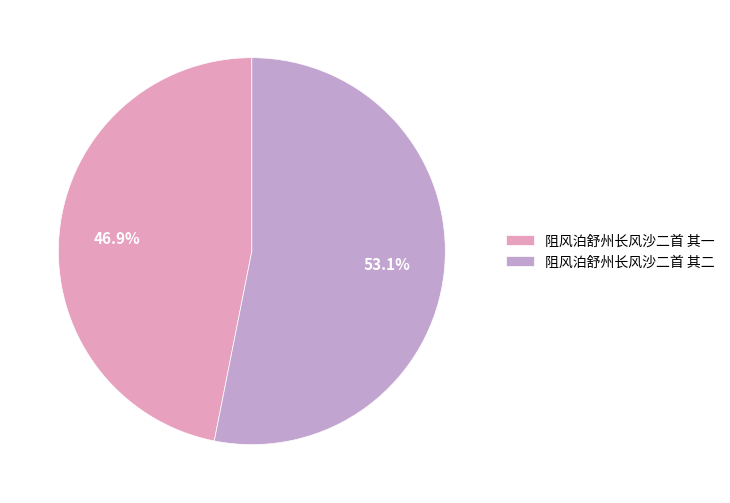

What is the ratio of the value at 阻风泊舒州长风沙二首 其一 to the value at 阻风泊舒州长风沙二首 其二?

0.9